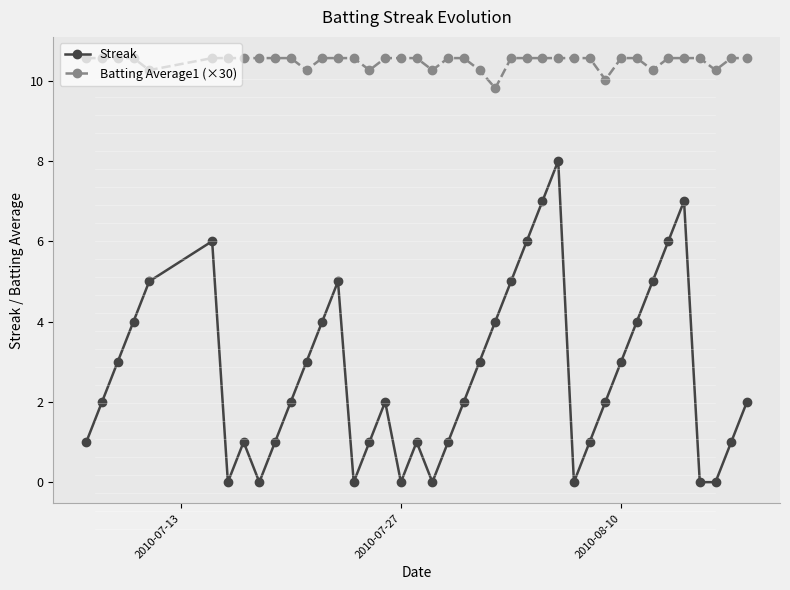

True or false: Streak and Batting Average1 (×30) intersect in this chart.

False